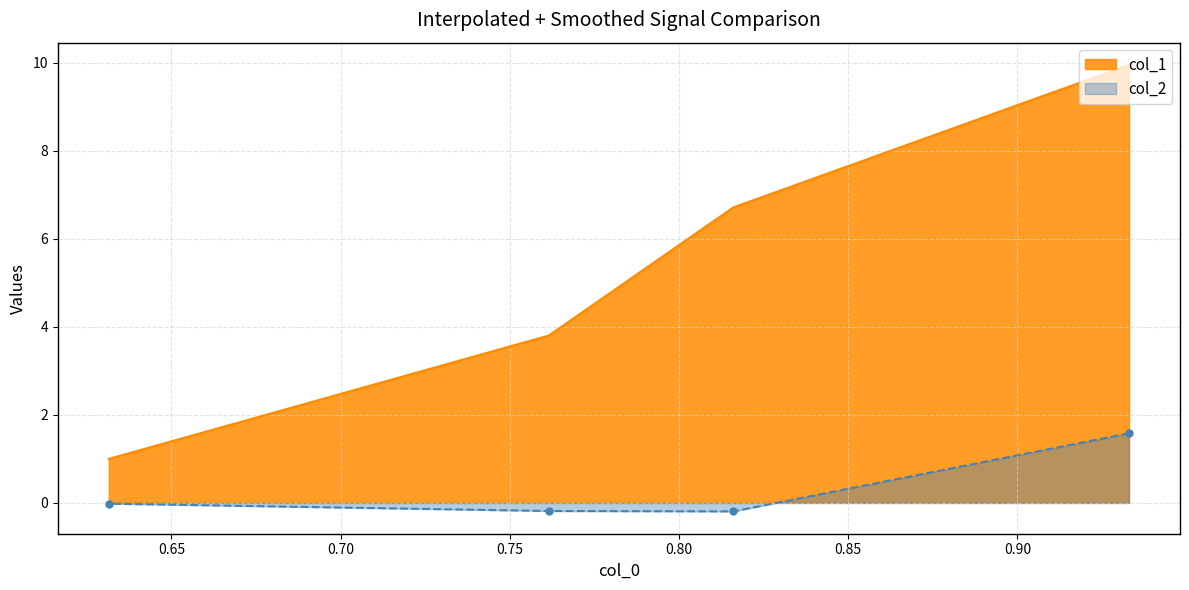

Is the value of col_1 at 0.81607 greater than the value of col_2 at 0.6315?

Yes